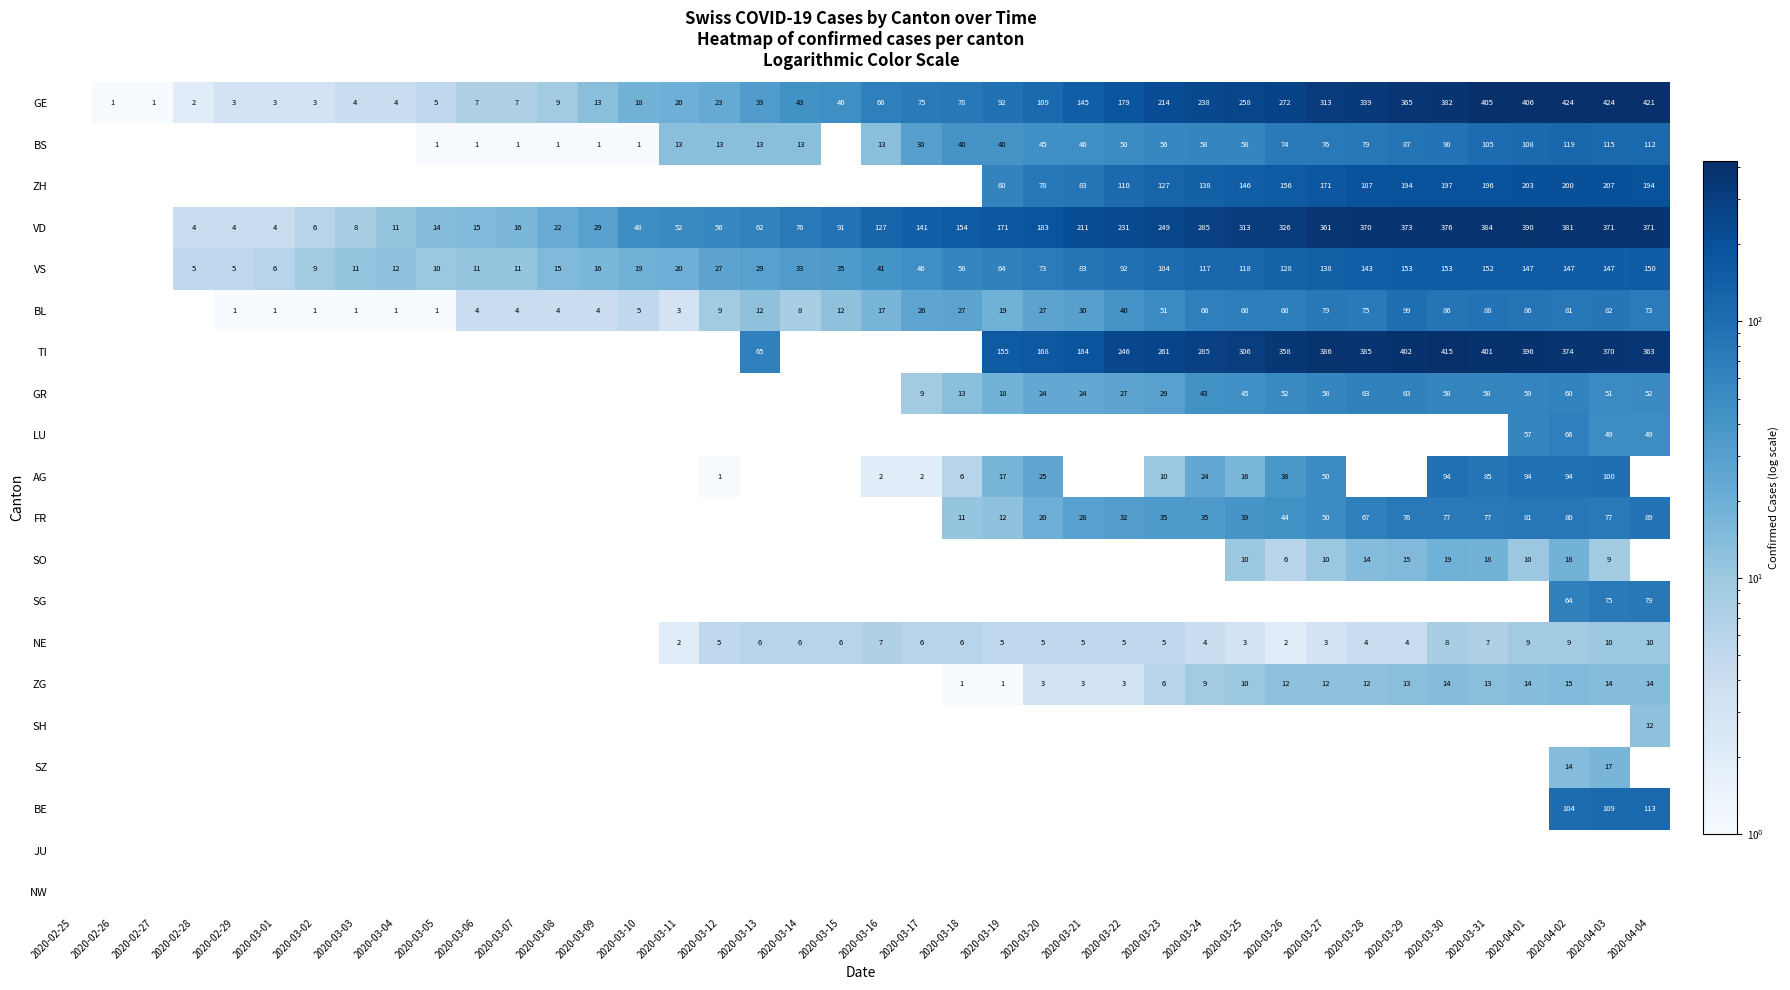

What value does the GE series have at 2020-03-04?

4.0